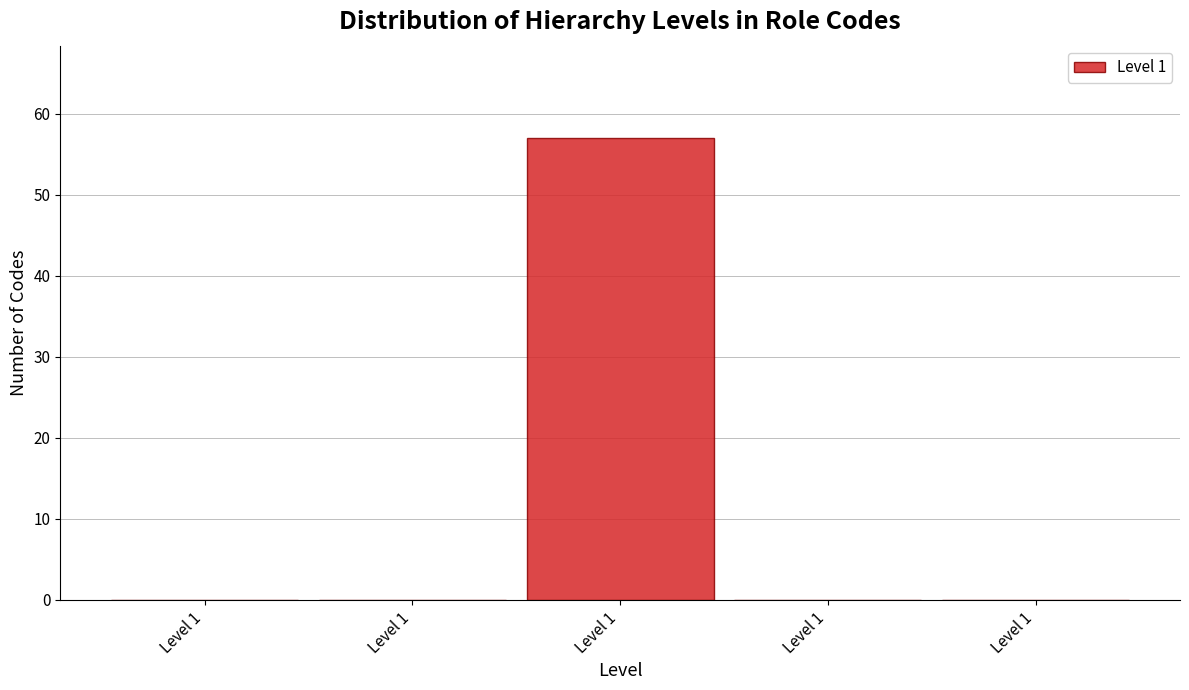

How many categories are shown in the chart?

5